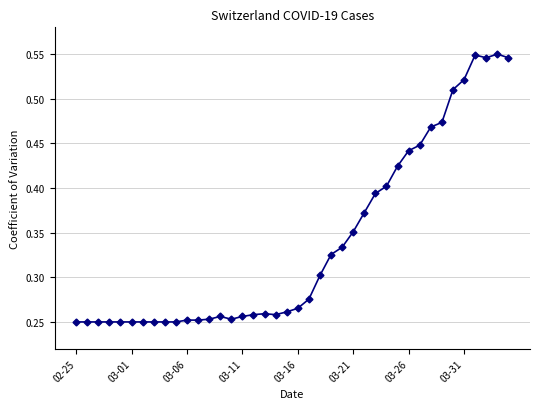

True or false: the data has more than 0 interior local peaks.

True